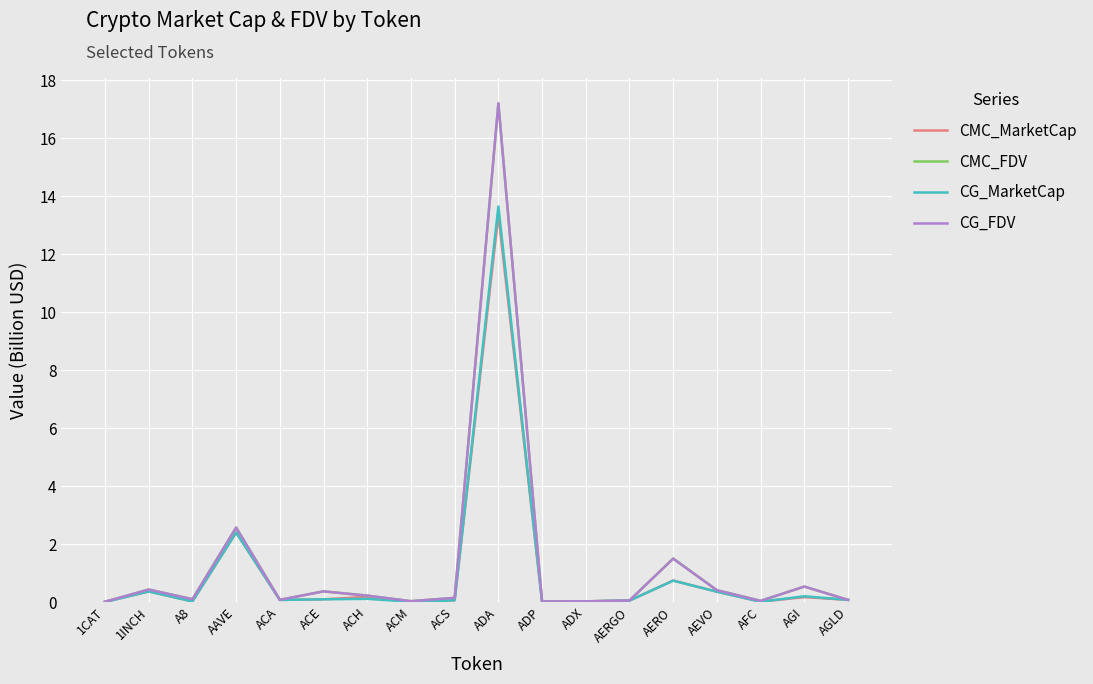

Is this an area chart (filled region under the line)?

No